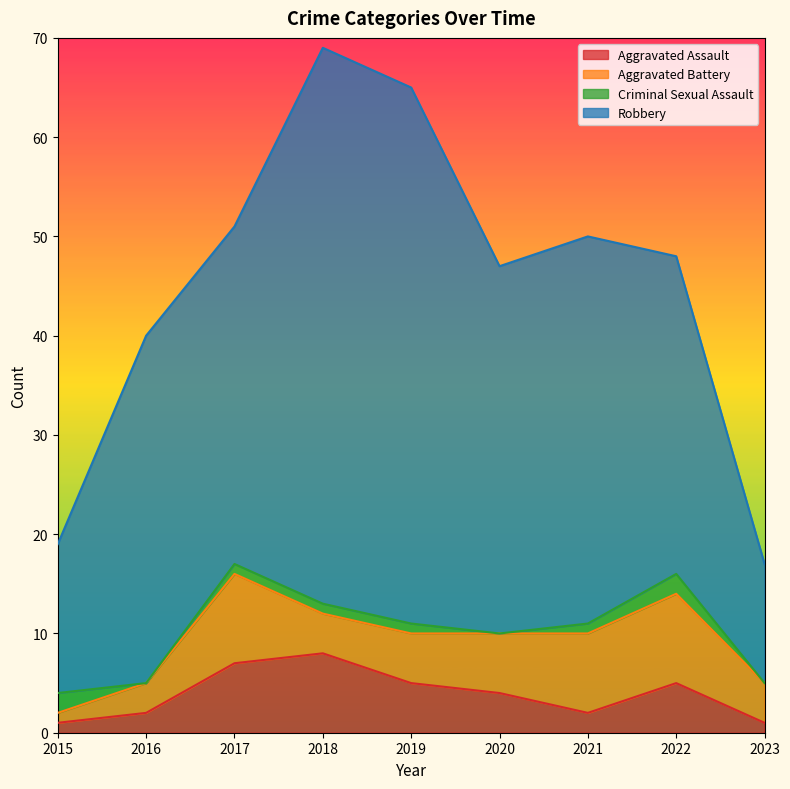

How many Aggravated Battery values are between 4 and 8?

5